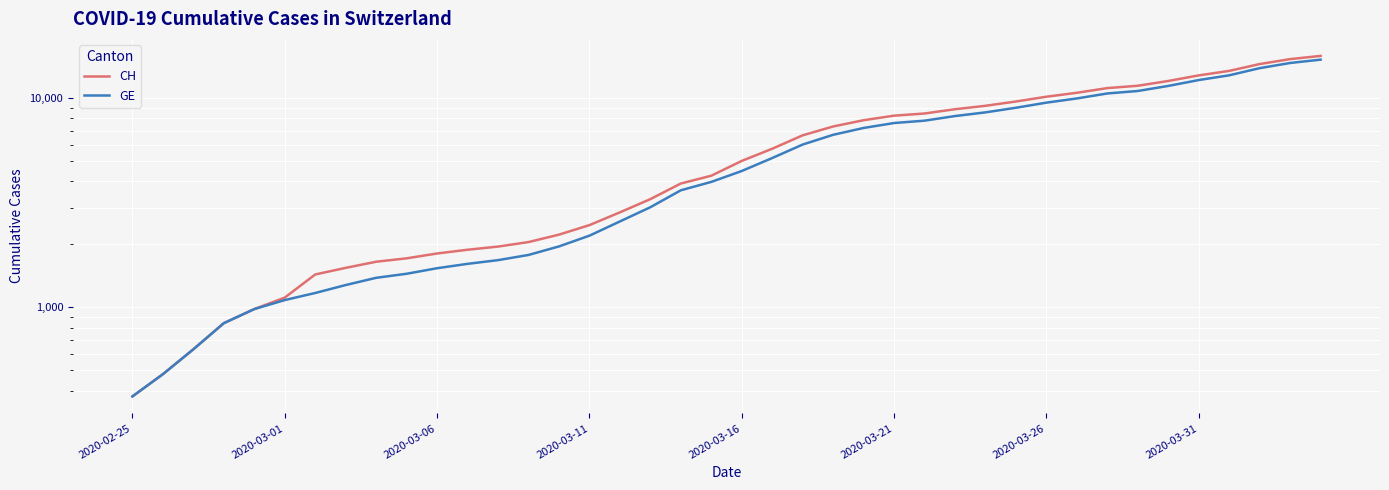

Rank the series by their average value, from lowest to highest.

GE, CH